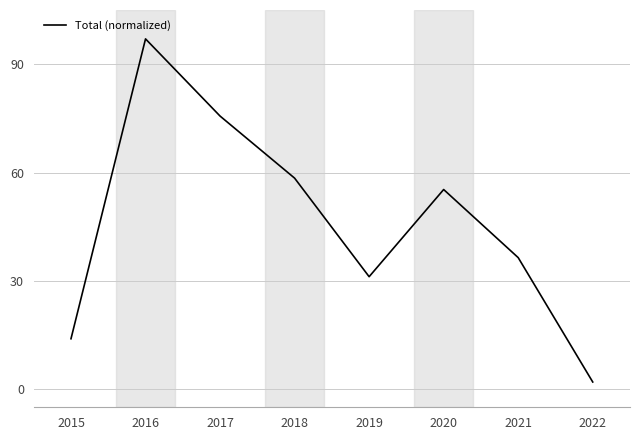

Approximately how many times larger is the value at 2015 compared to 2019?

0.4